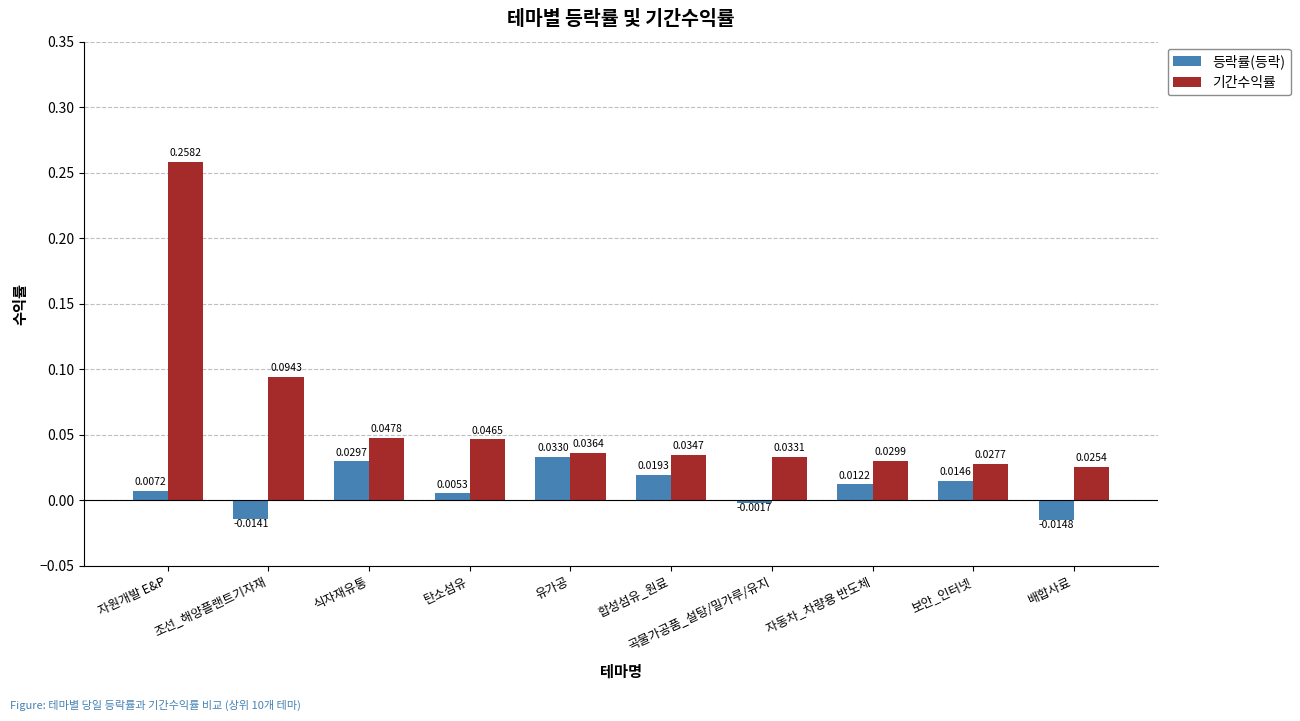

Which series changed the most between 유가공 and 자동차_차량용 반도체?

등락률(등락)